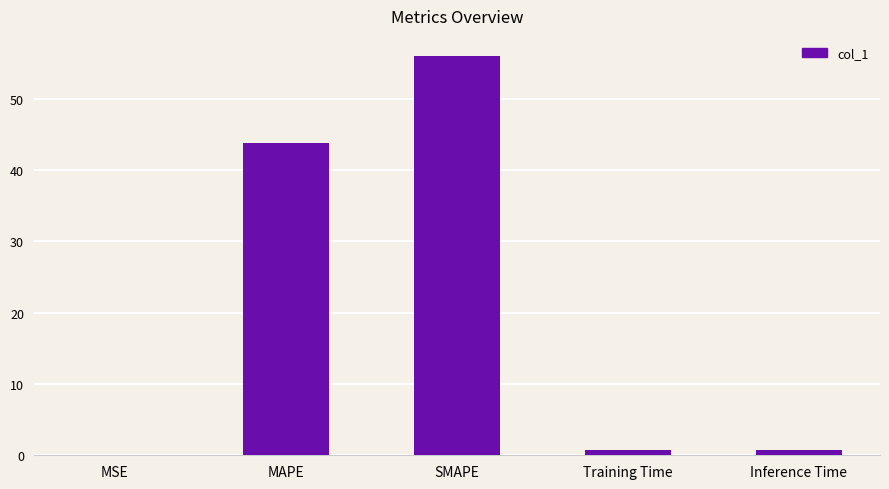

Which has a higher value, SMAPE or MAPE?

SMAPE